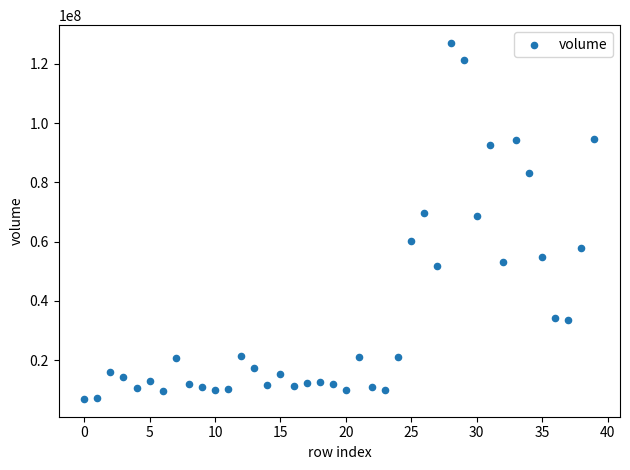

What is the range of Y values (max minus min)?

120099109